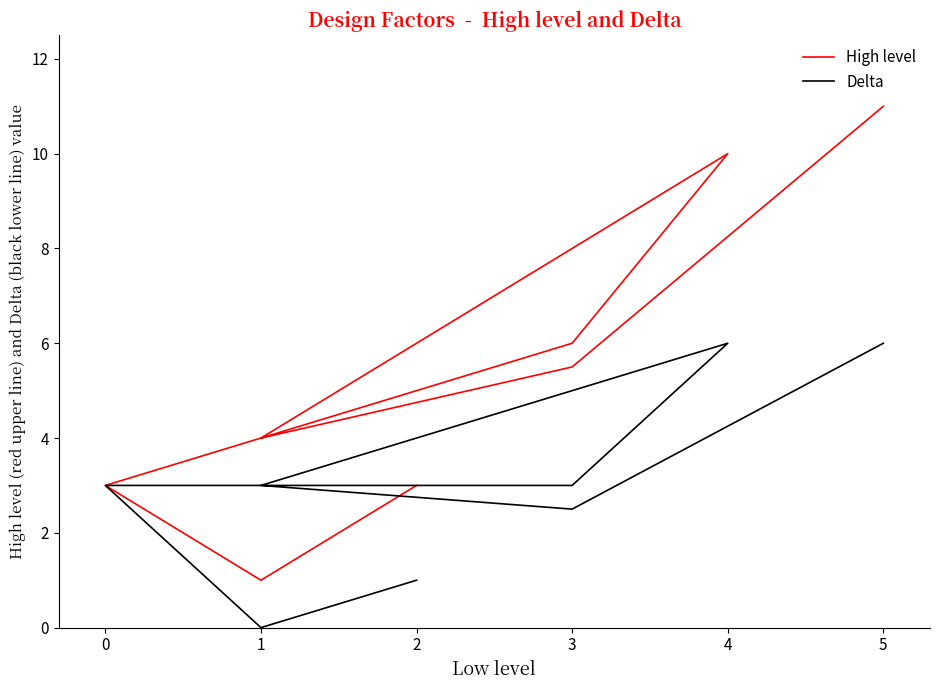

Between 2 and 1, which is larger?

2